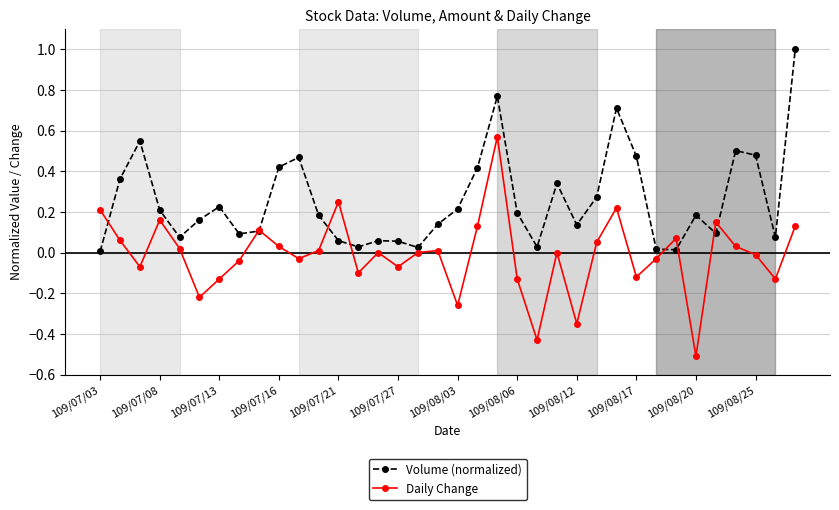

True or false: Volume (normalized) has more than 1 points higher than both neighbors.

True